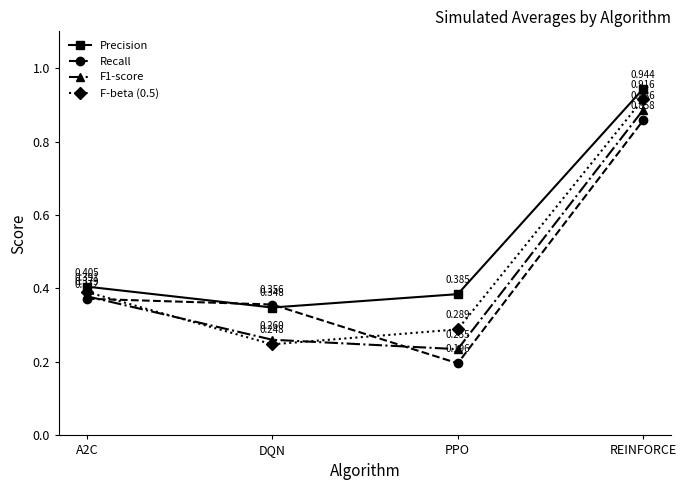

Is the value of F-beta (0.5) at PPO greater than the value of Precision at REINFORCE?

No